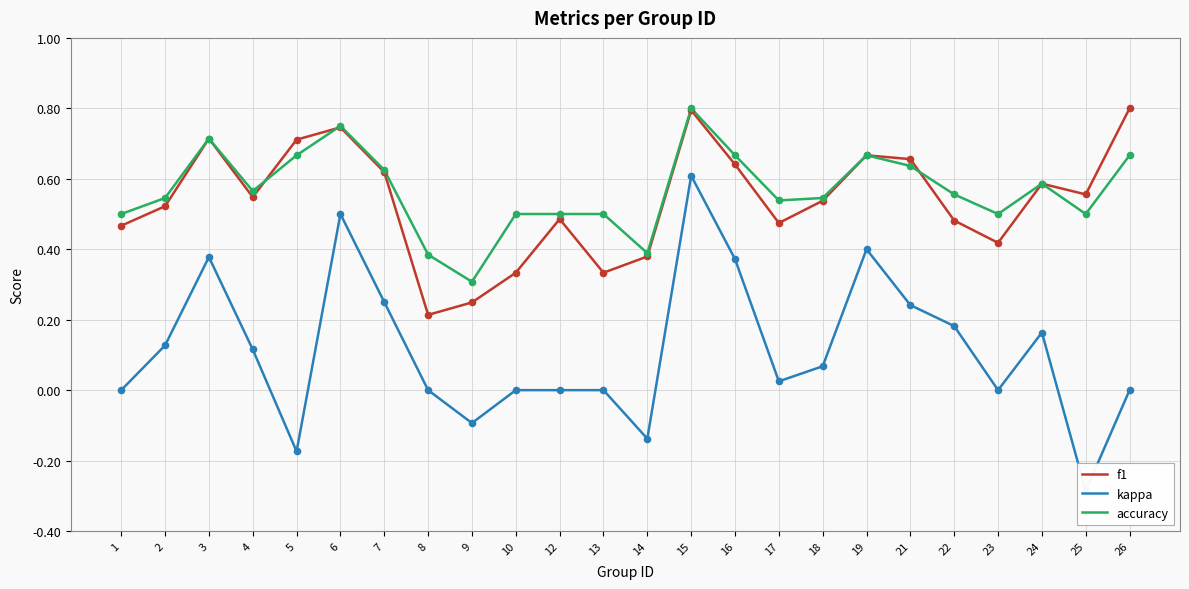

Which series contains the lowest Y value?

kappa